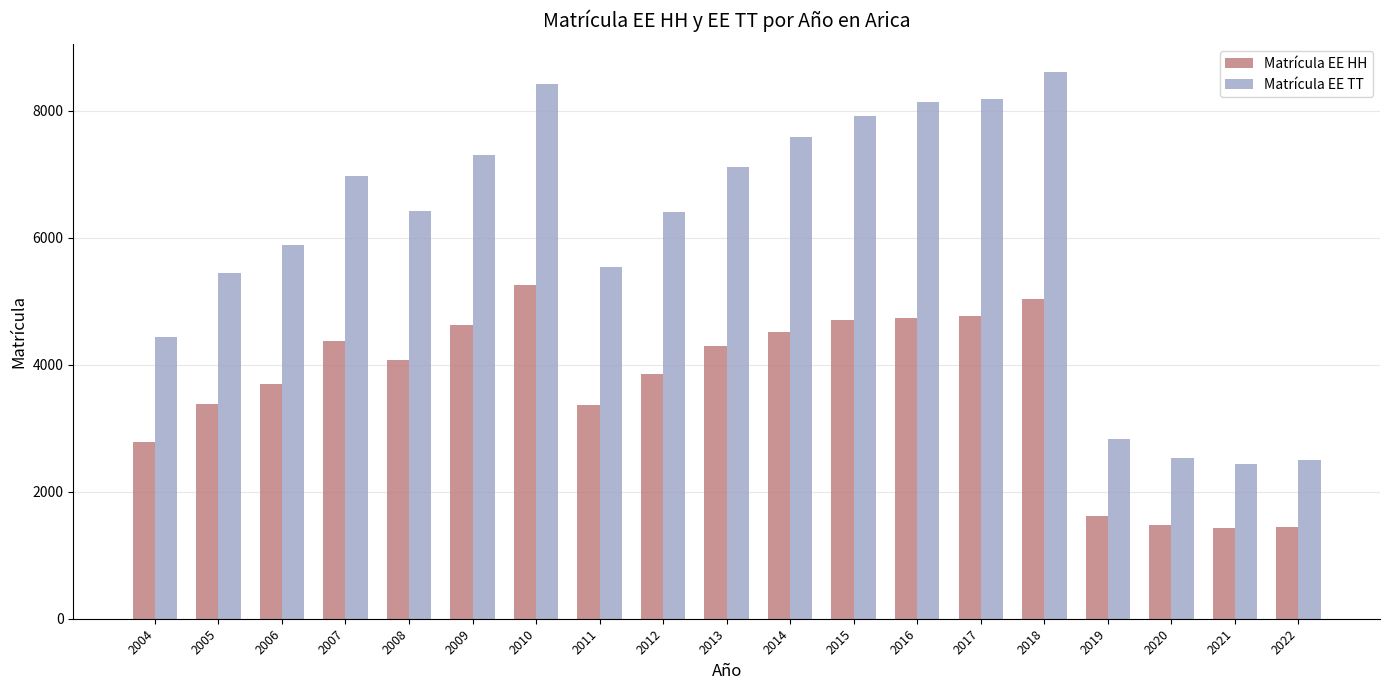

Which series changed the most between 2011 and 2012?

Matrícula EE TT